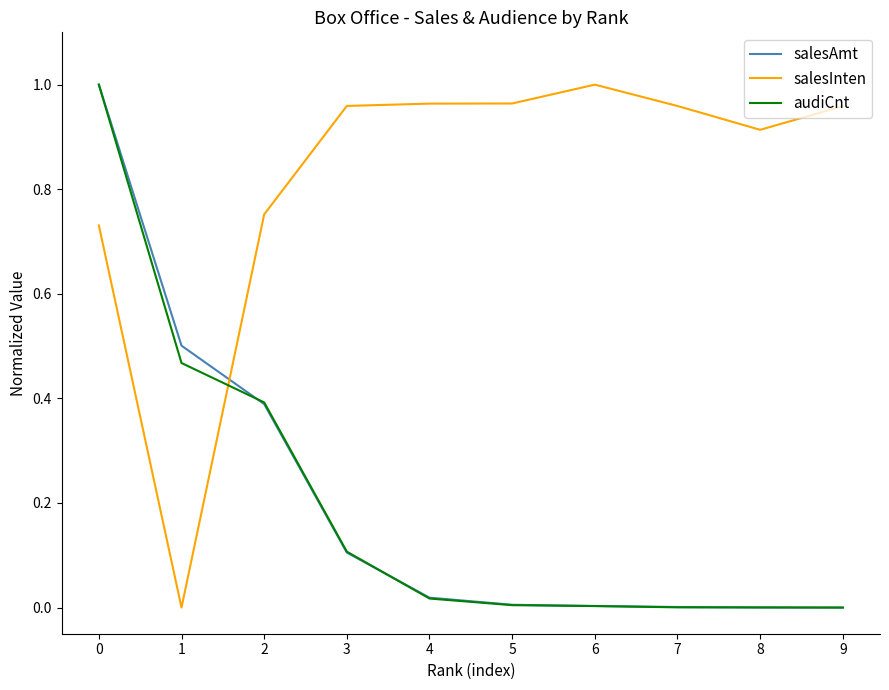

What is the total value across all series at 3?

1.2